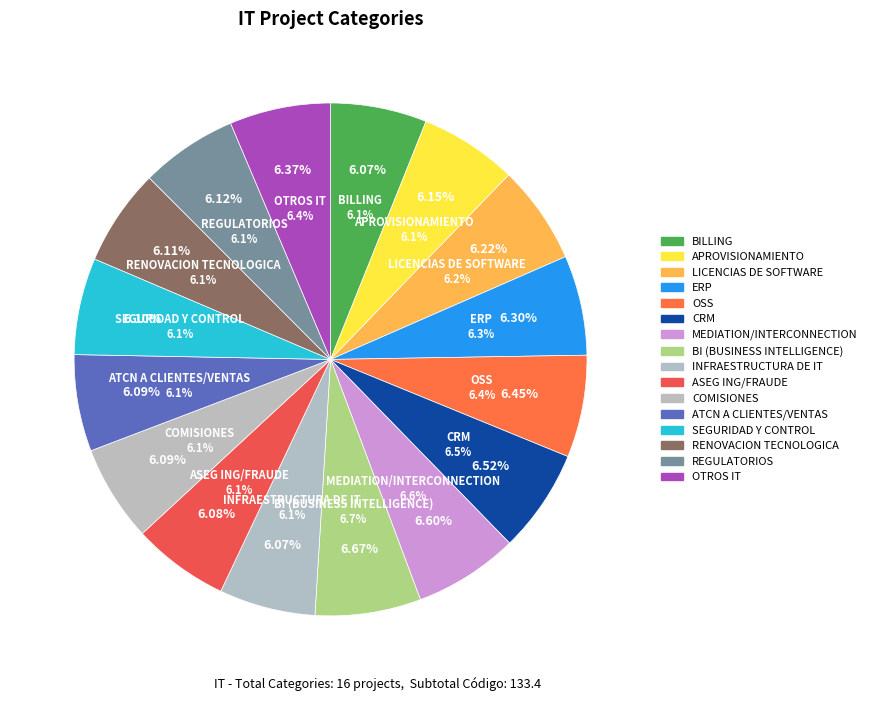

What is the ratio of the value at ATCN A CLIENTES/VENTAS to the value at SEGURIDAD Y CONTROL?

1.0